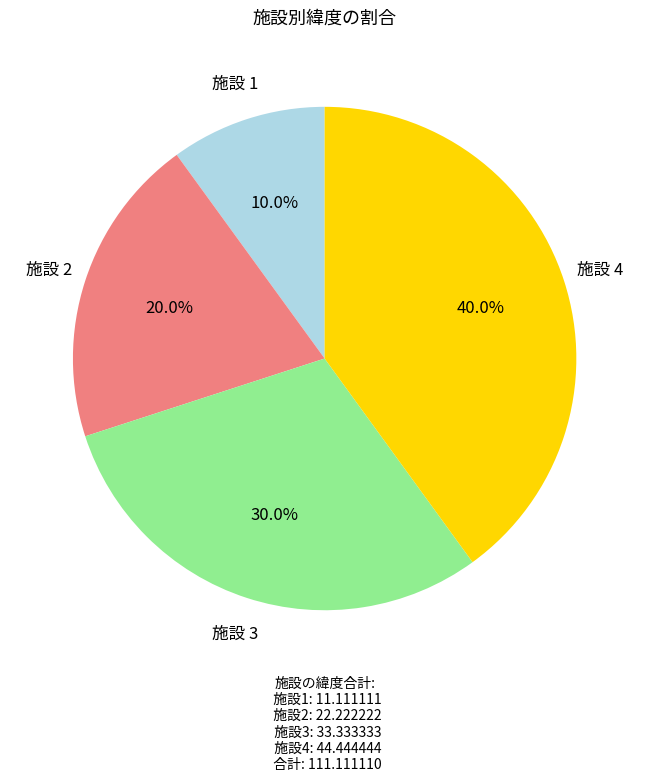

Which category has the smallest portion of the pie?

施設 1